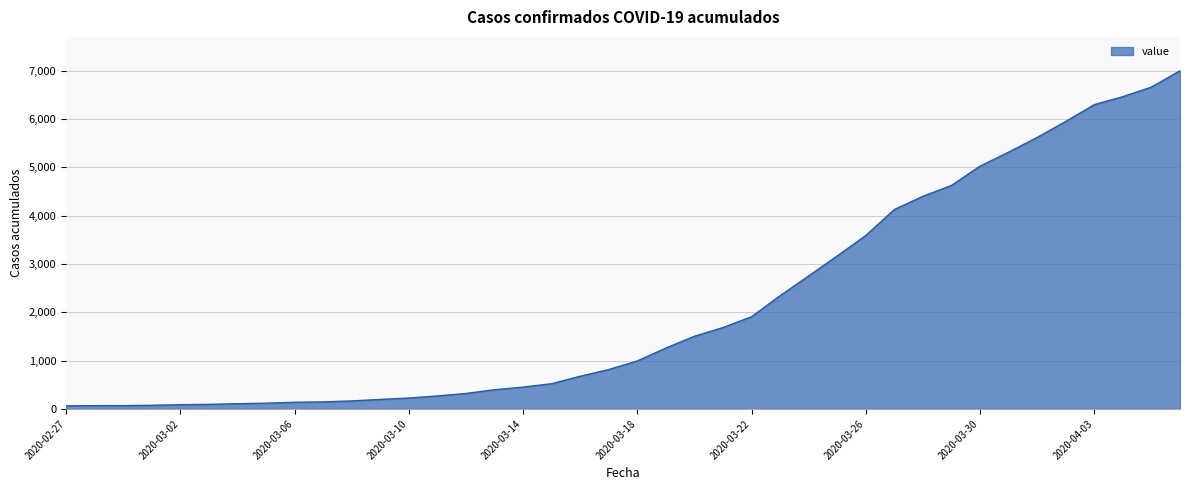

What is the maximum value shown in the chart?

7003